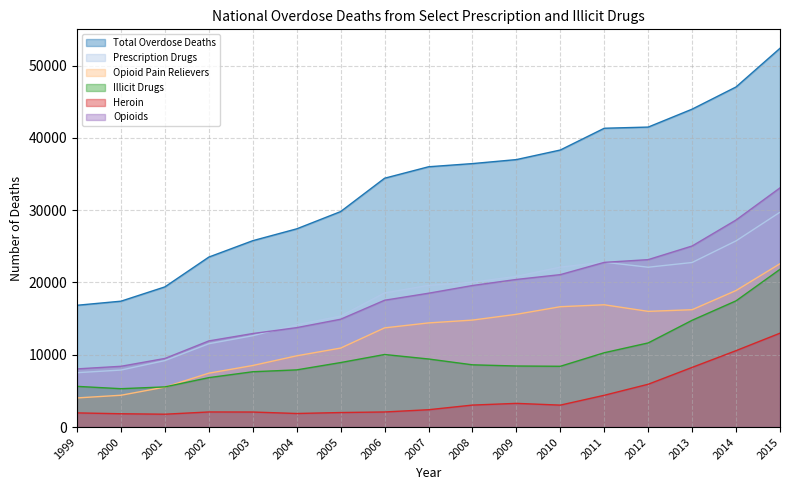

Which category has the lowest value in the Illicit Drugs series?

2000